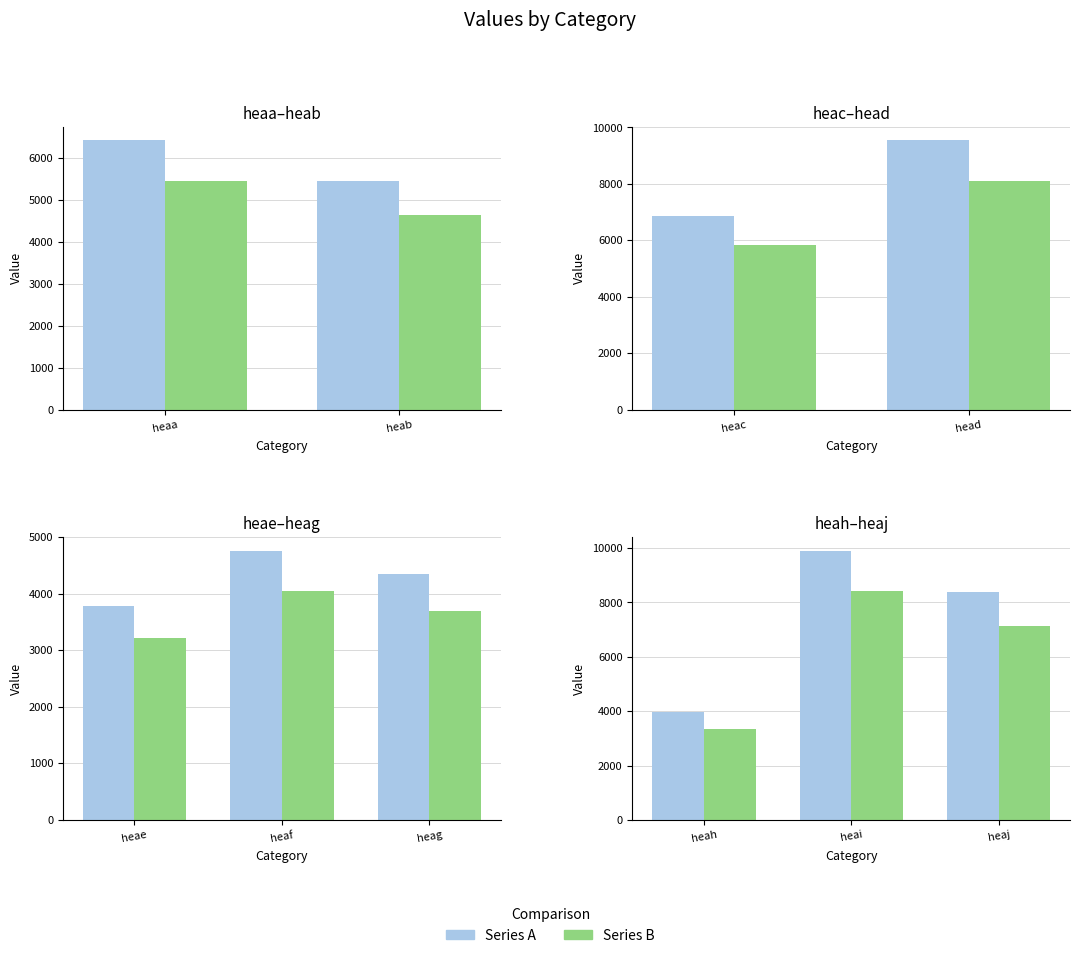

How many series are shown in this chart?

2